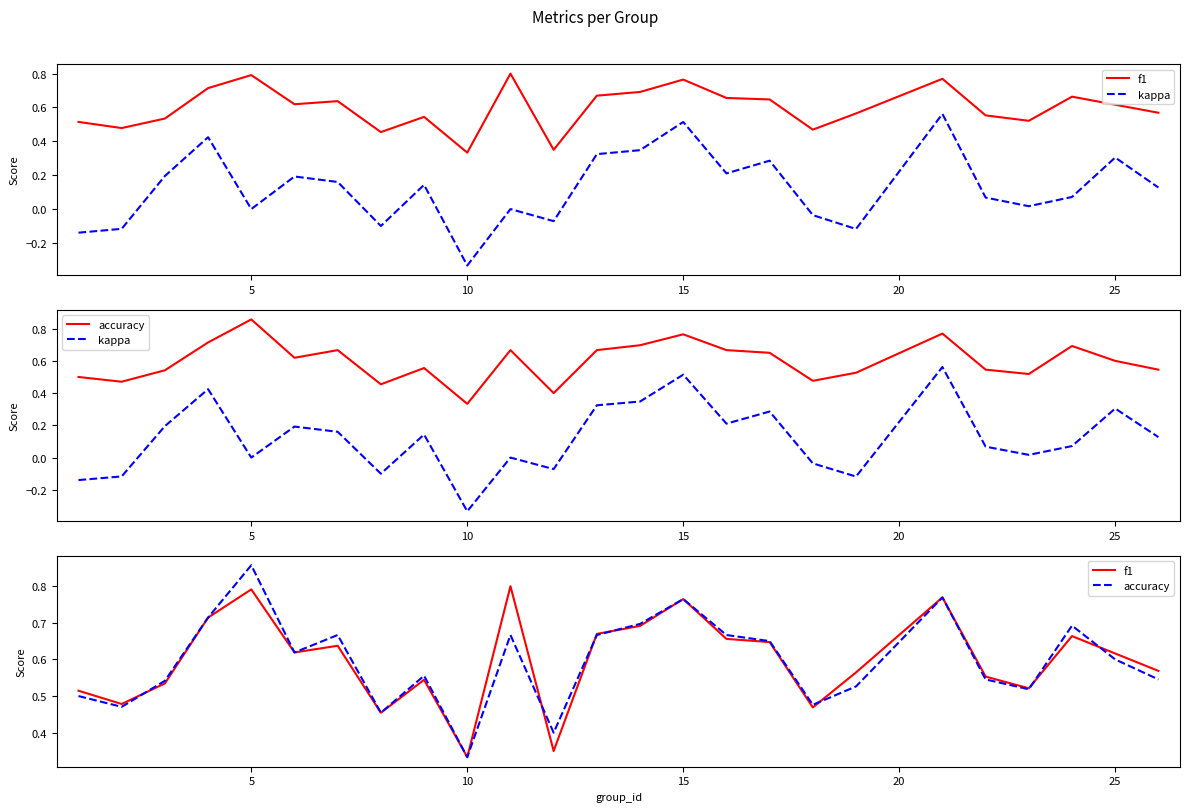

List the series in order of their peak value, lowest first.

kappa, f1, accuracy